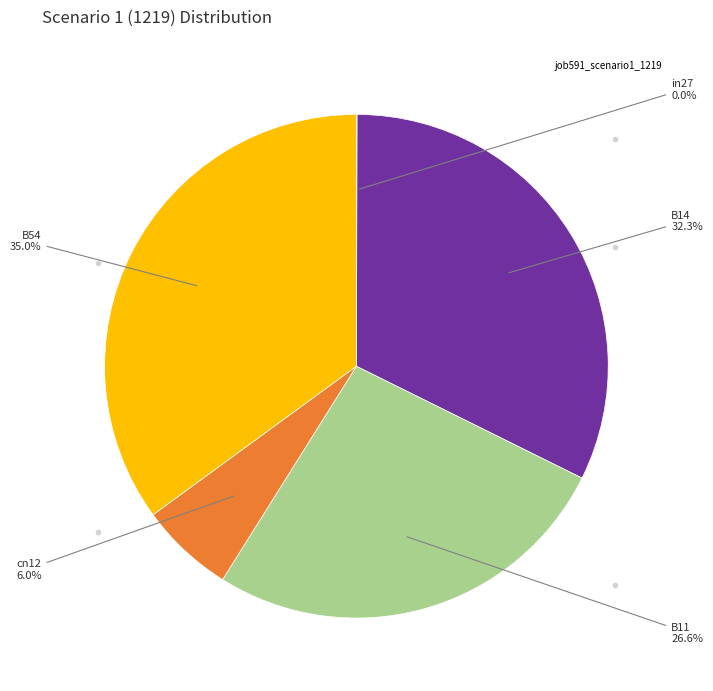

Does any single category account for the majority?

No